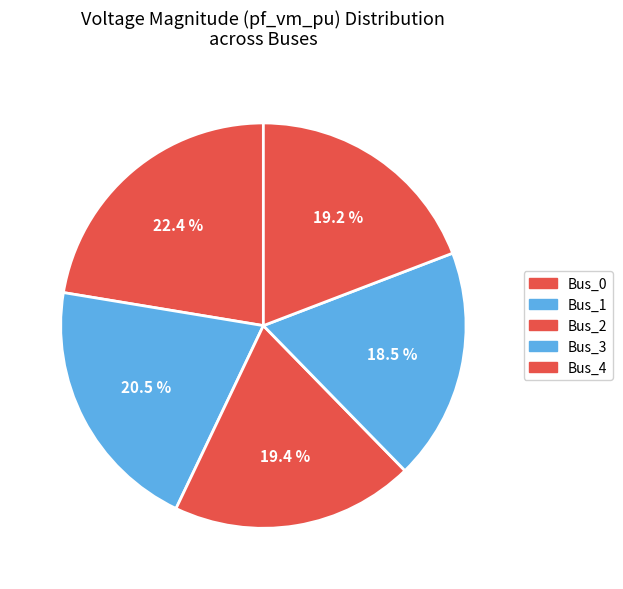

What percentage is the Bus_4 slice, to the nearest percent?

19%